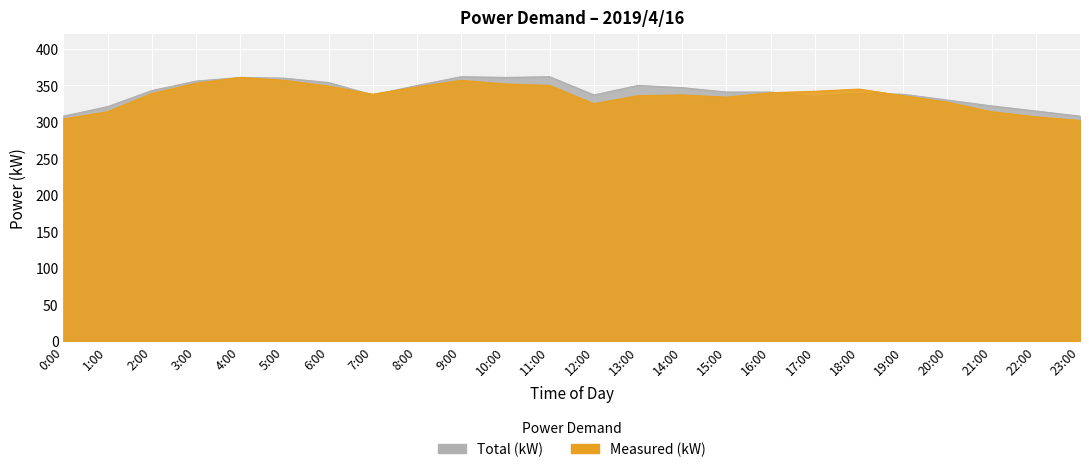

Where do Total (kW) and Measured (kW) first cross each other?

6:00 and 7:00